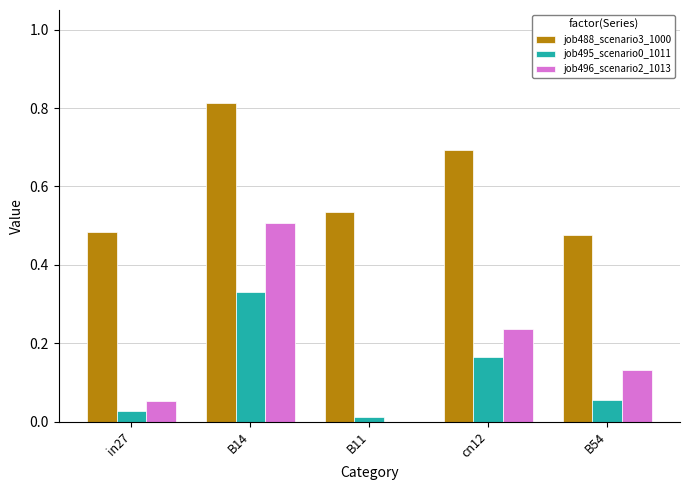

The job496_scenario2_1013 series shows 0.4 at cn12. True or false?

False